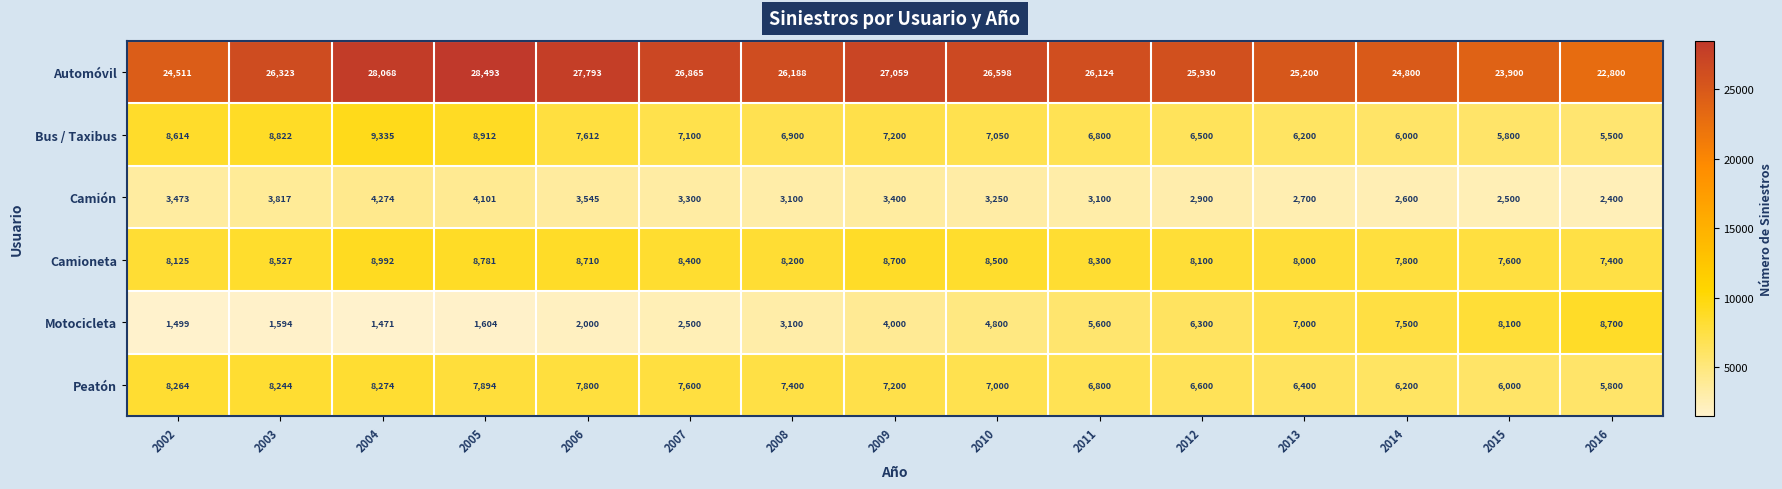

Where does the Bus / Taxibus series first go above 7050?

2002